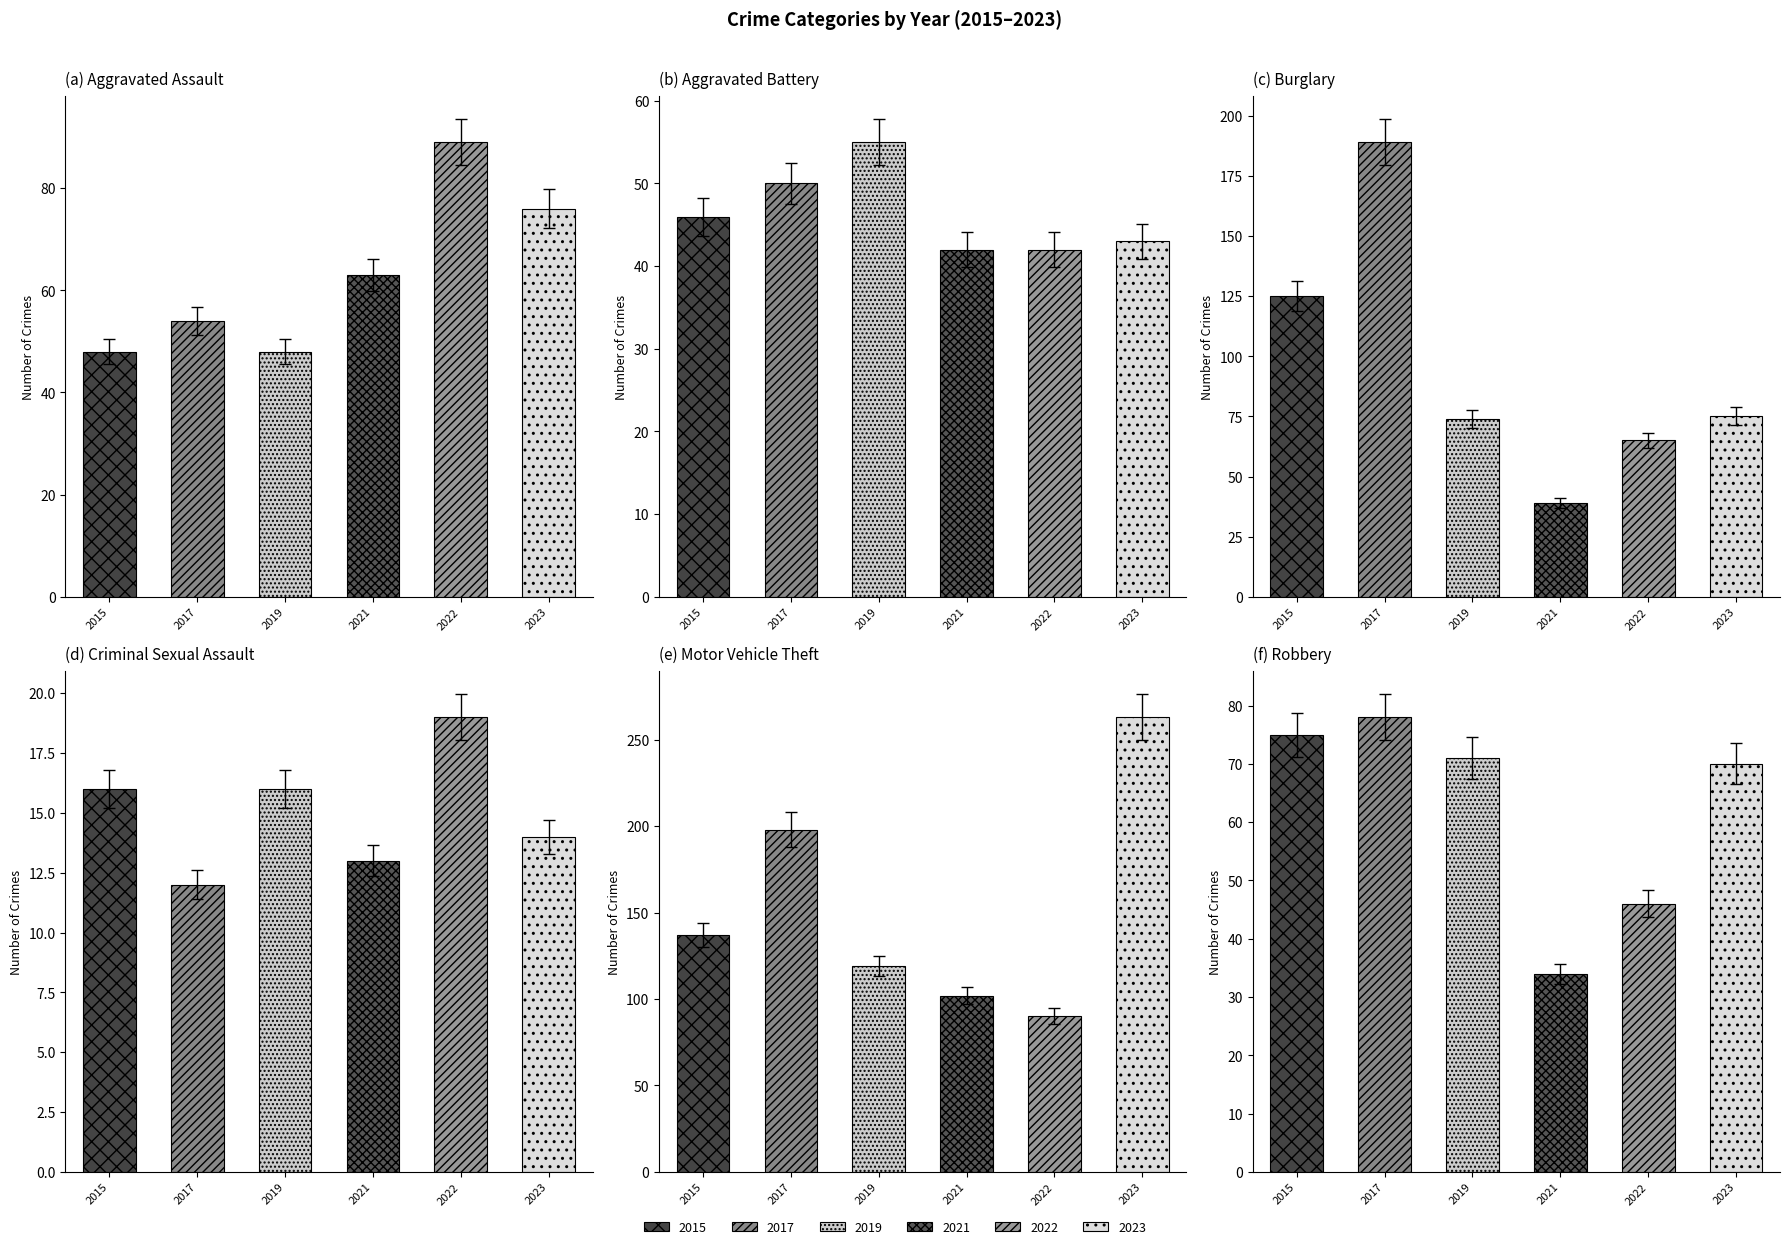

The value of 2021 at Burglary is 39. True or false?

True